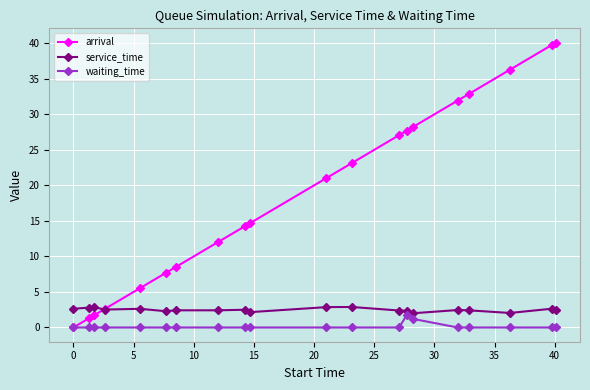

Which series has the largest total across all categories?

arrival